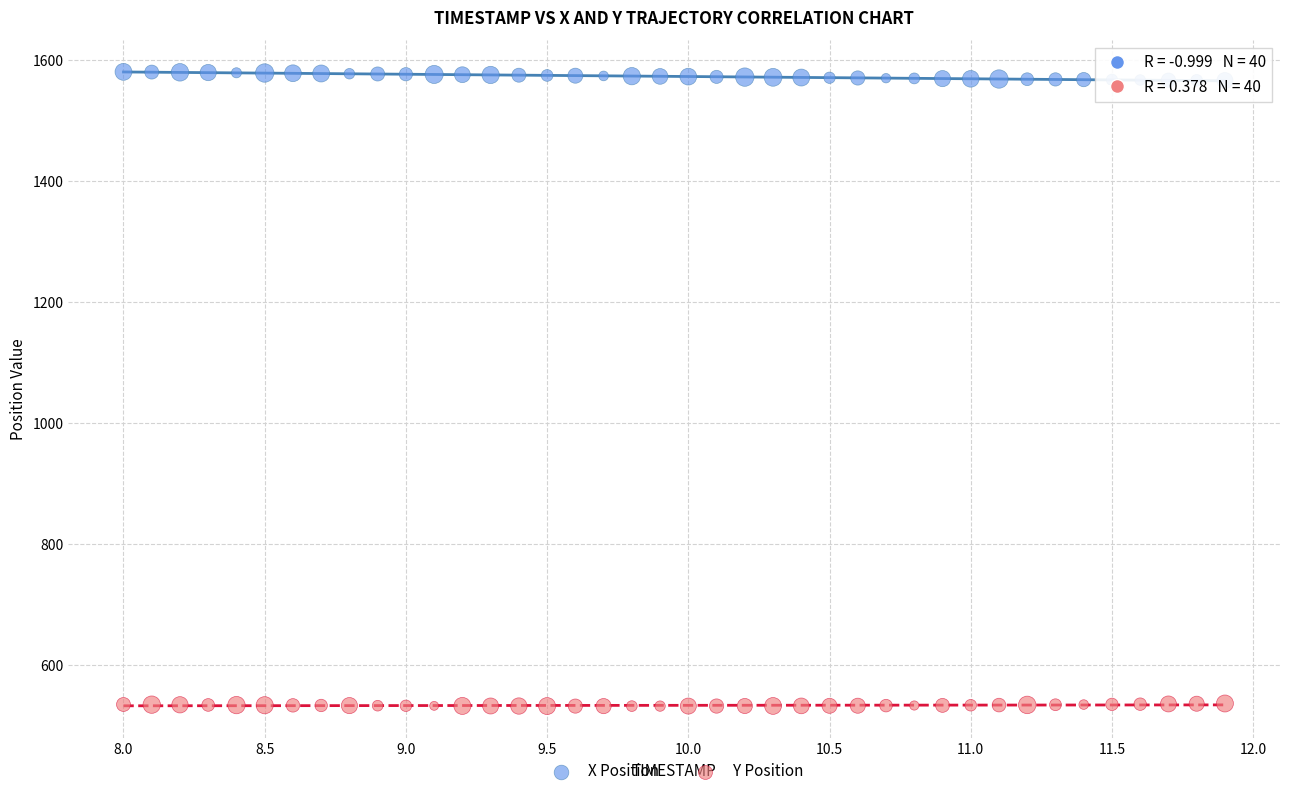

Which series reaches the minimum Y coordinate?

Y Position